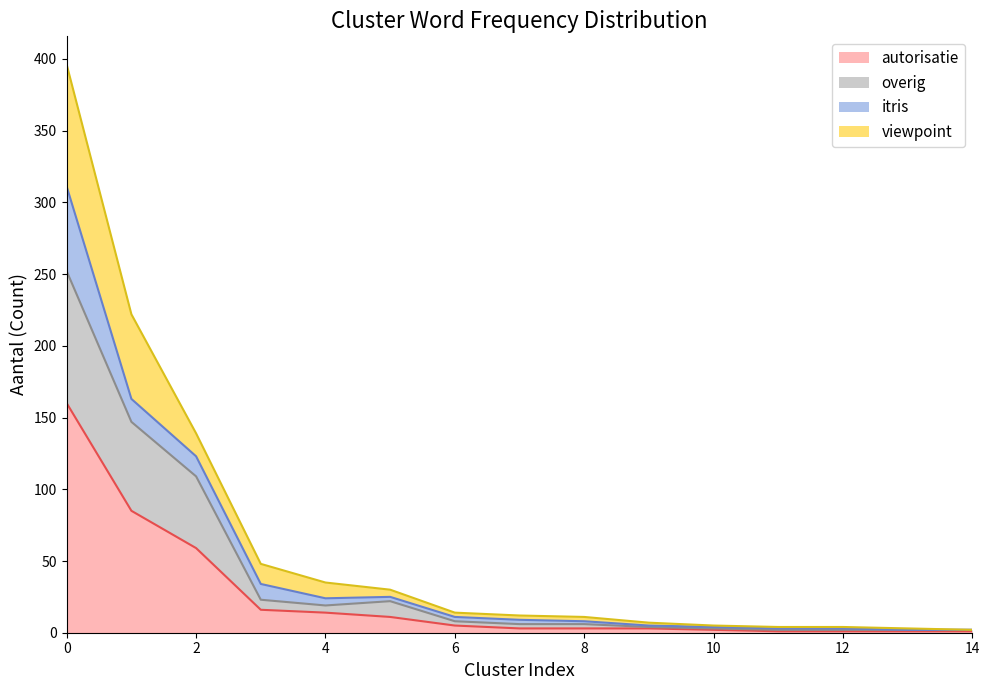

What is the difference between the autorisatie values at 11 and 1?

84